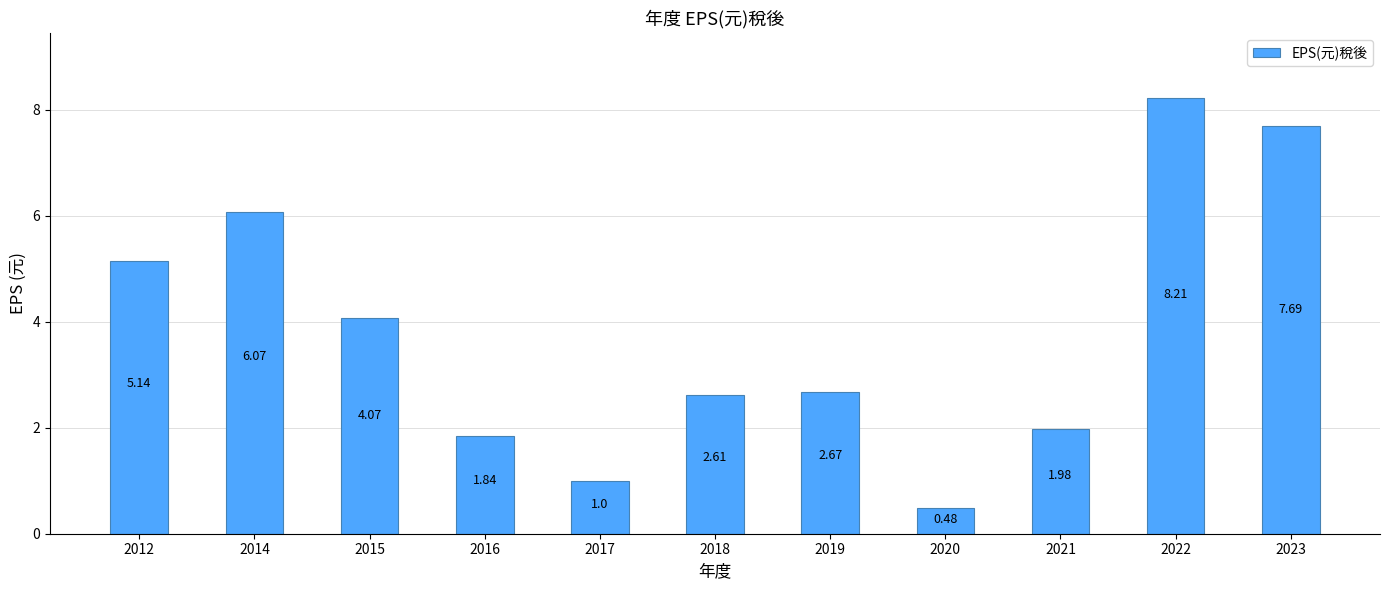

List the labels in order of value, largest first.

2022, 2023, 2014, 2012, 2015, 2019, 2018, 2021, 2016, 2017, 2020